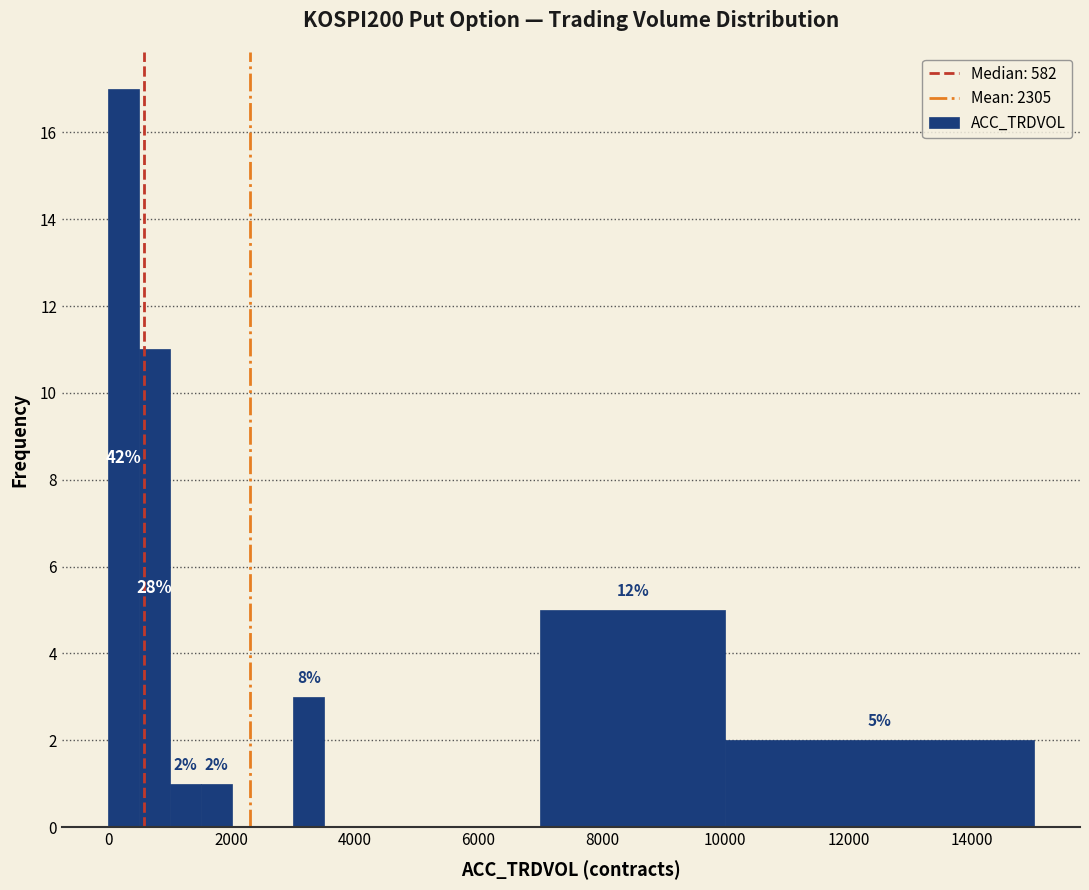

Read against the x-axis, roughly where is the centre of the tallest bar?

200